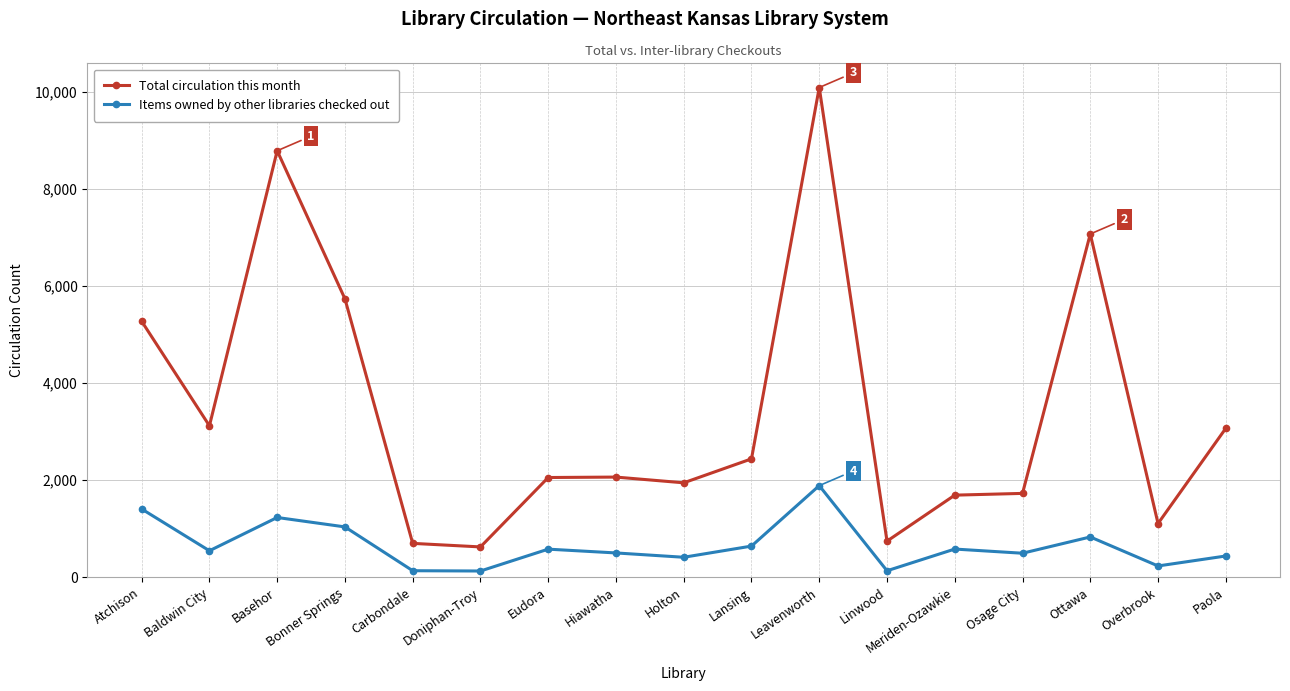

Which category has the highest value in the Total circulation this month series?

Leavenworth